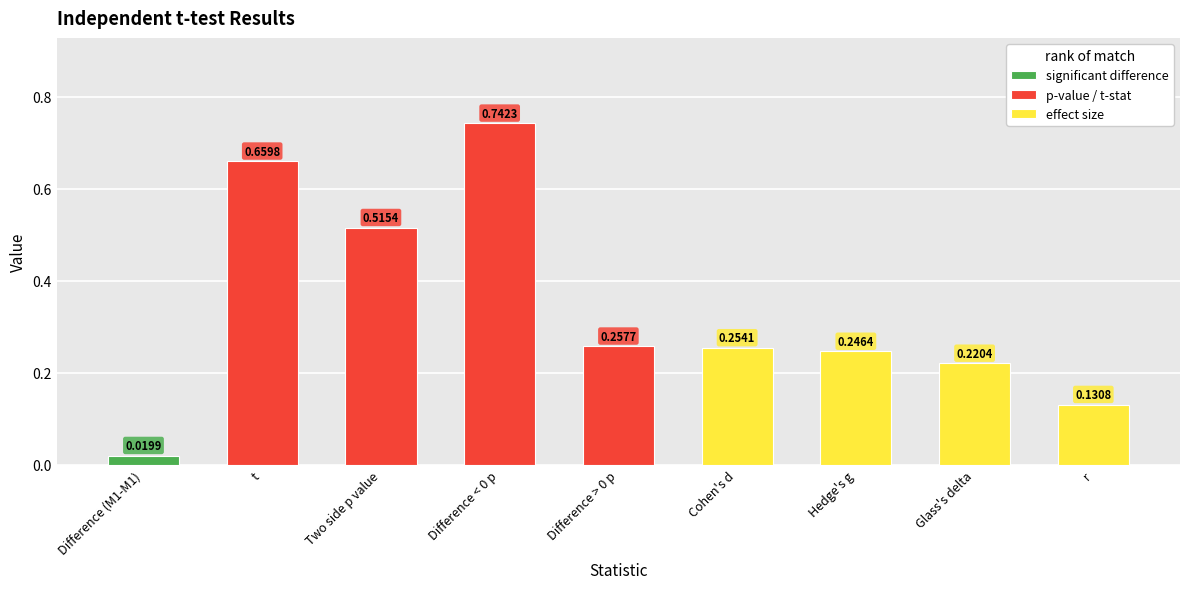

What is the change in value from t to Glass's delta?

-0.4